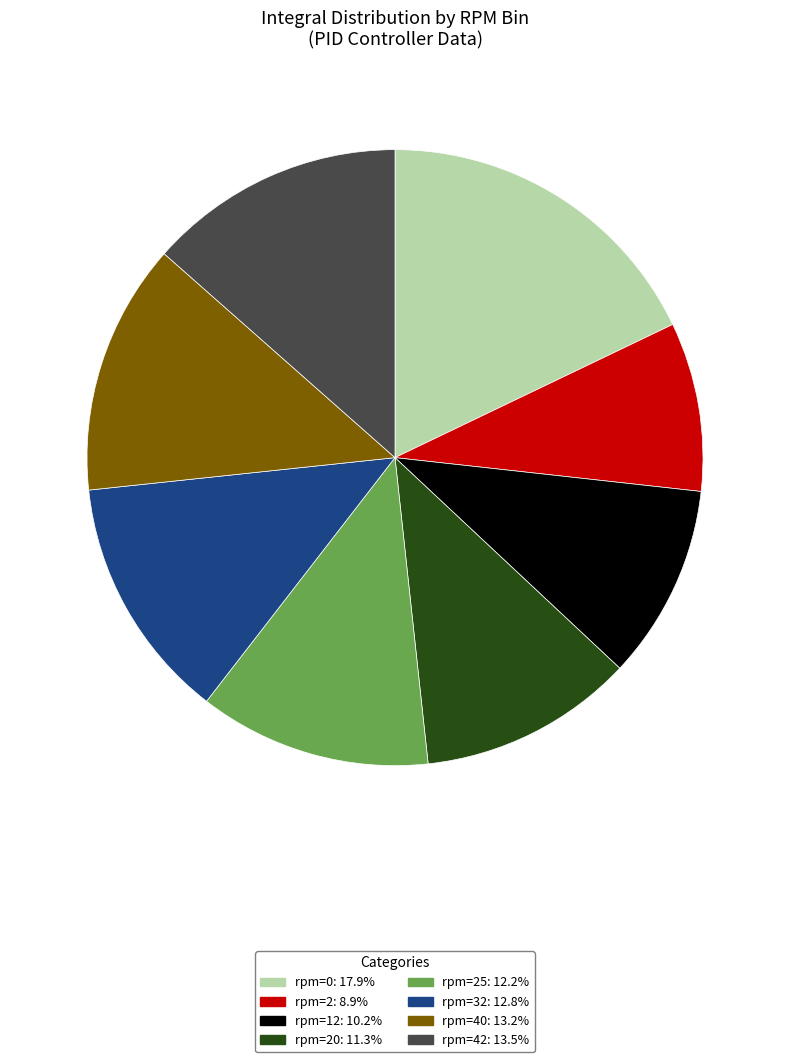

Is there any slice that represents more than half of the pie?

No